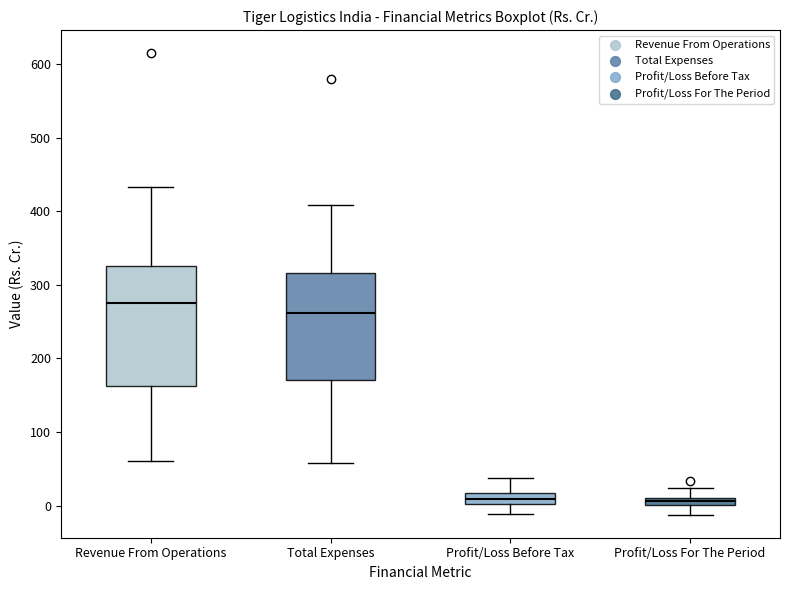

Which box has the highest median line?

Revenue From Operations